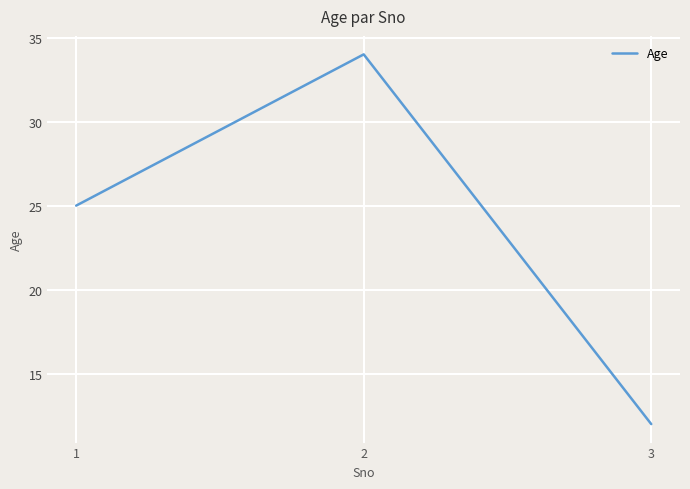

What is the average value?

24